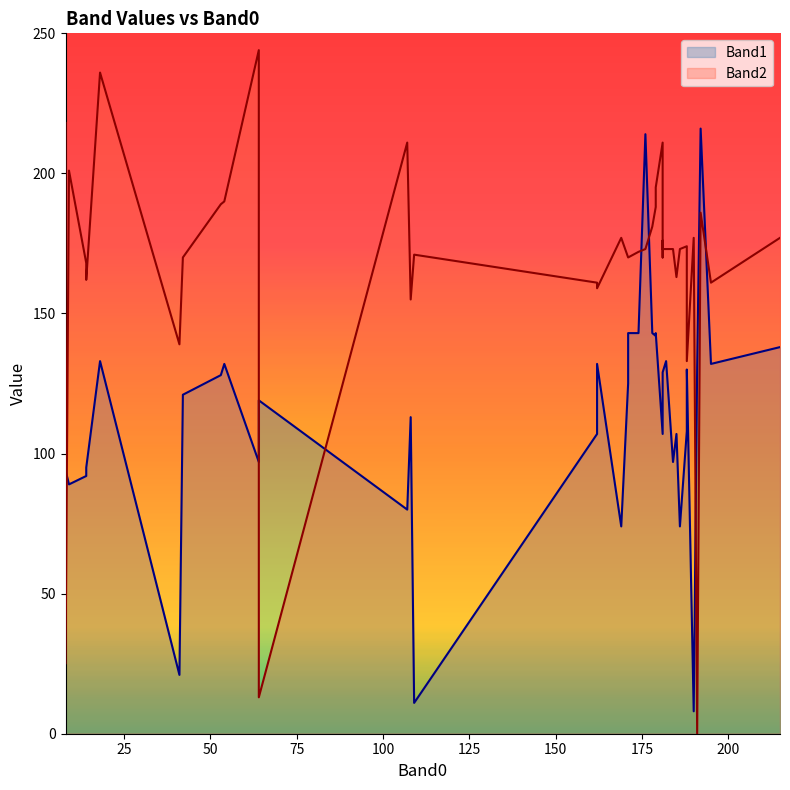

Which series changed the most between 181 and 107?

Band1